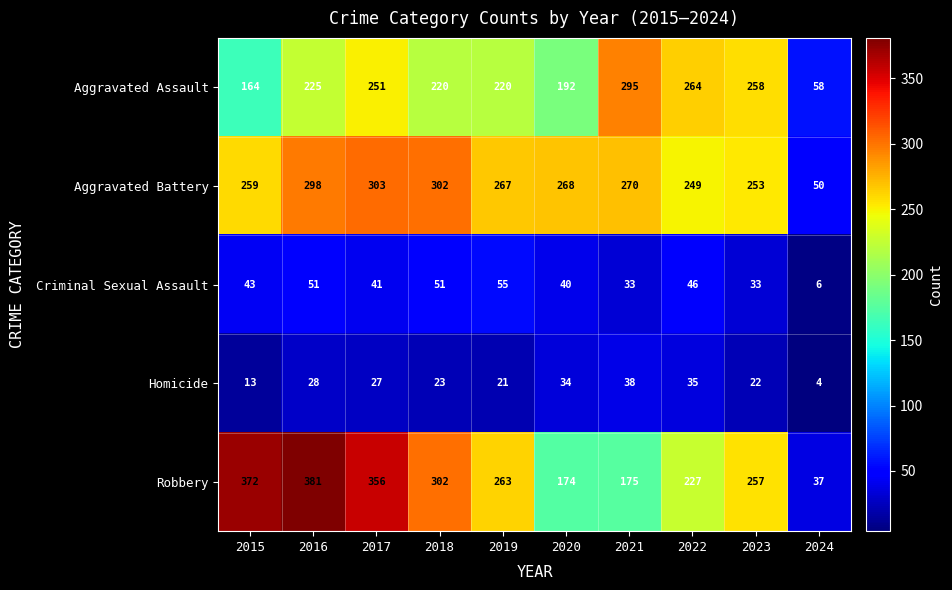

The value of Robbery at 2018 is 417. True or false?

False